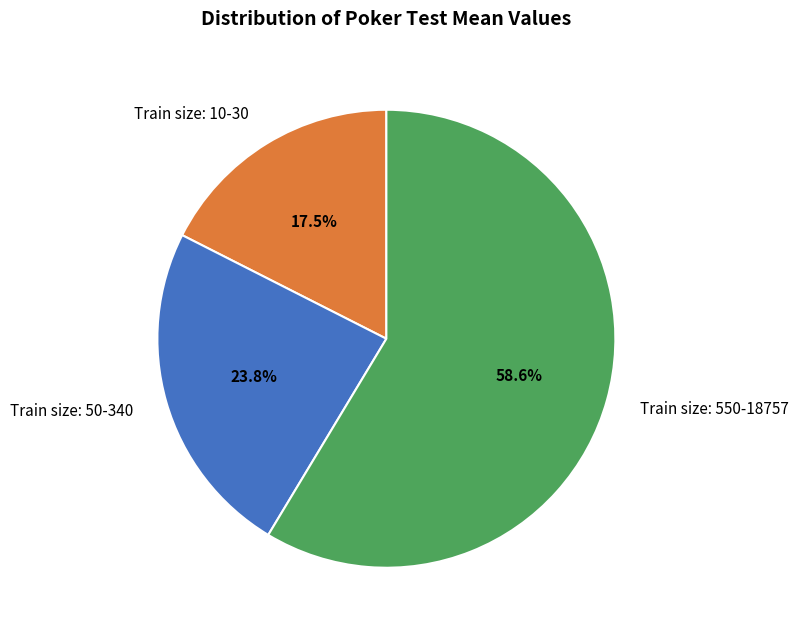

What is the largest slice in the pie chart?

Train size: 550-18757